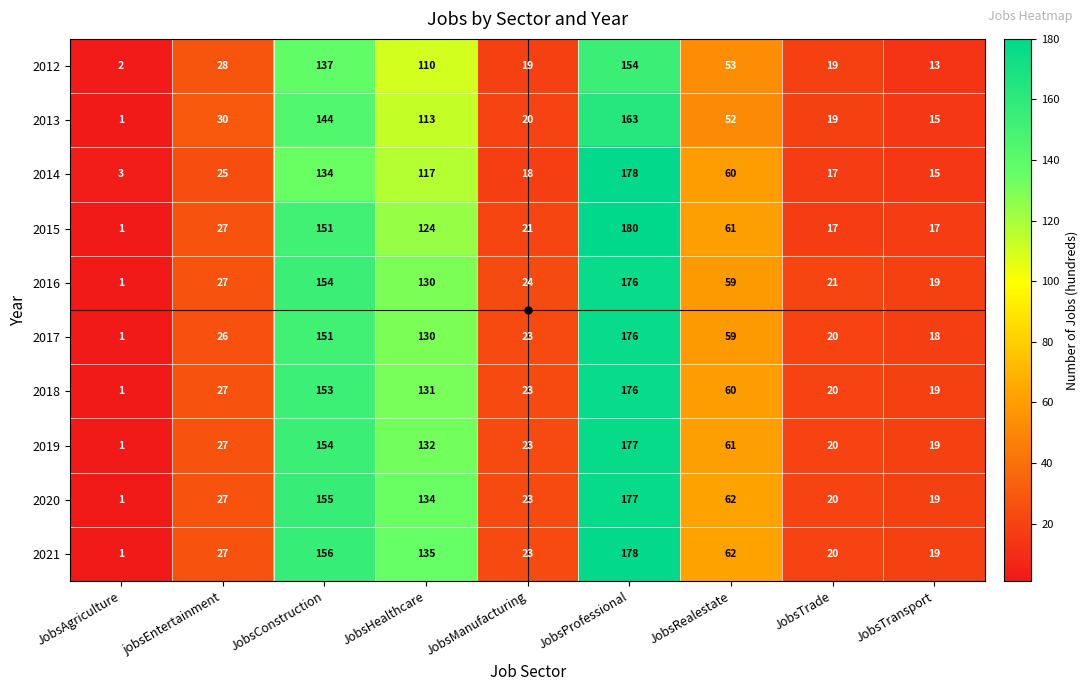

At which label is 2019 closest to 89?

JobsRealestate